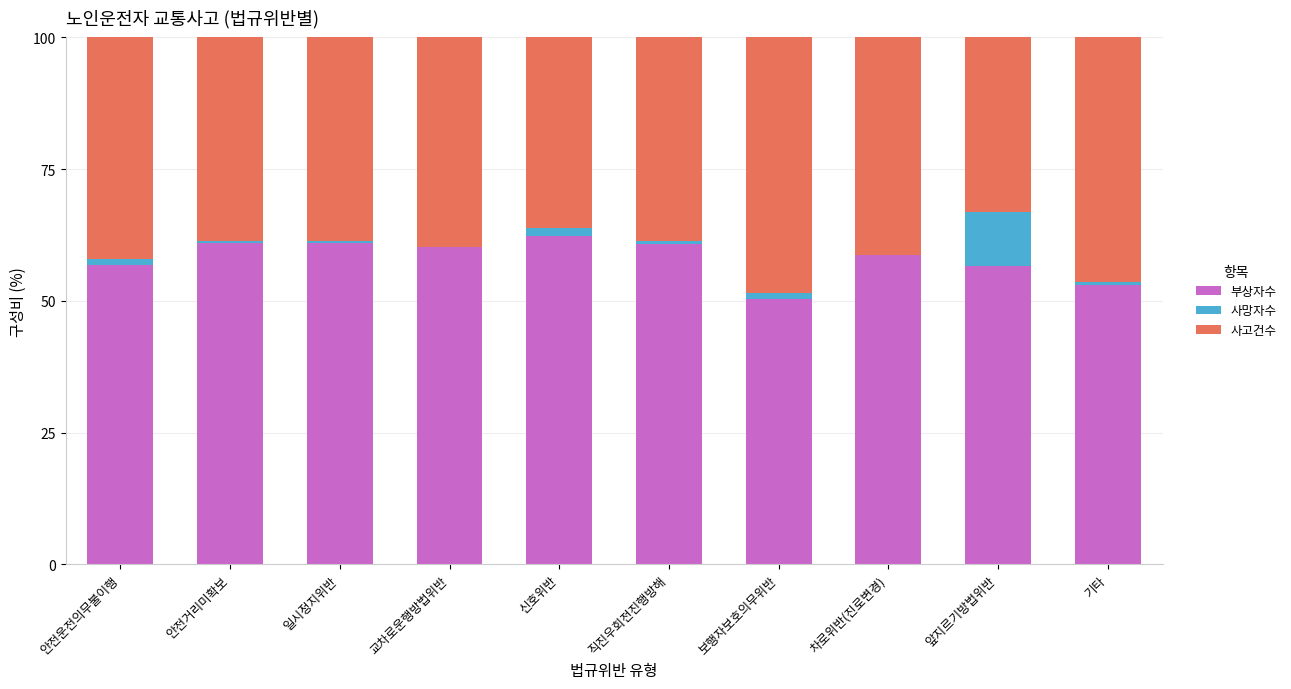

The value of 부상자수 at 안전운전의무불이행 is 20.1. True or false?

False